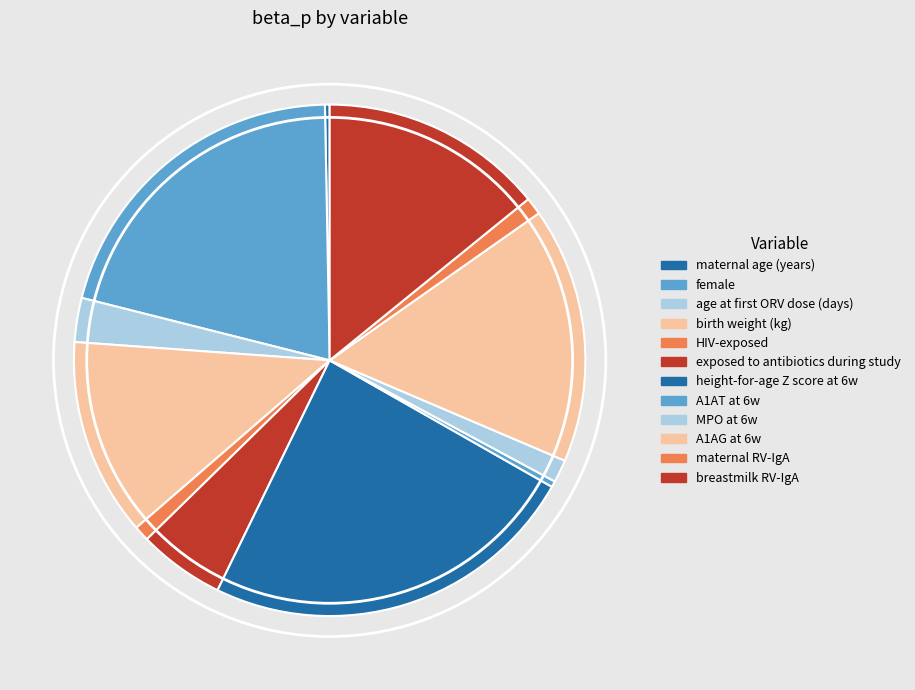

Which category has the smallest portion of the pie?

maternal age (years)